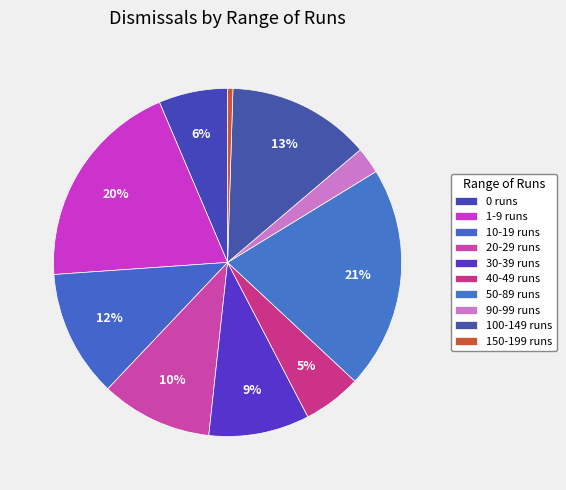

Which slice is the smallest?

150-199 runs